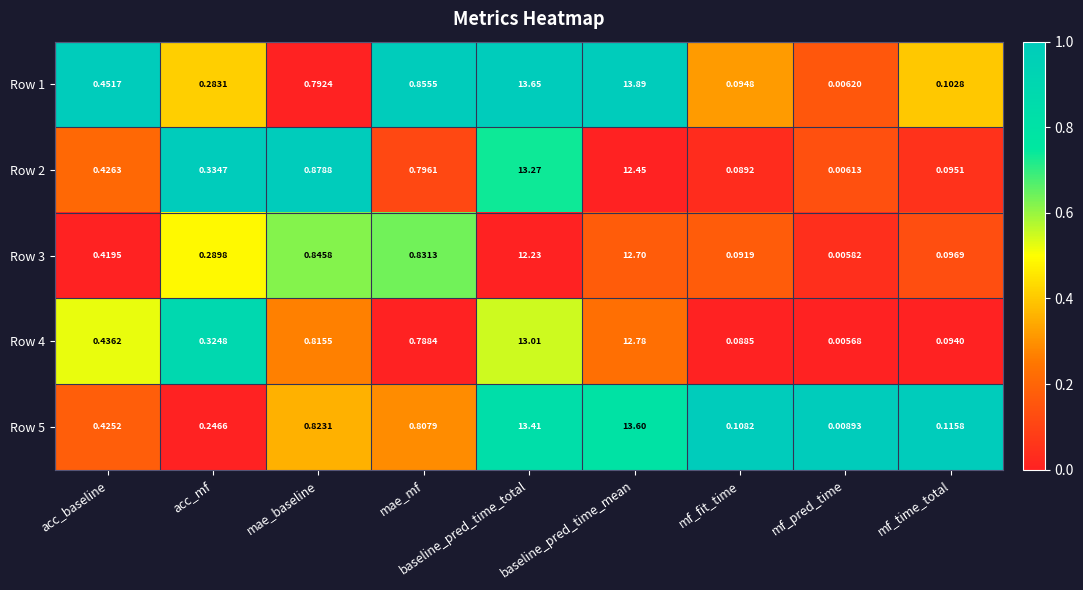

At which label is Row 3 closest to 6?

mae_baseline